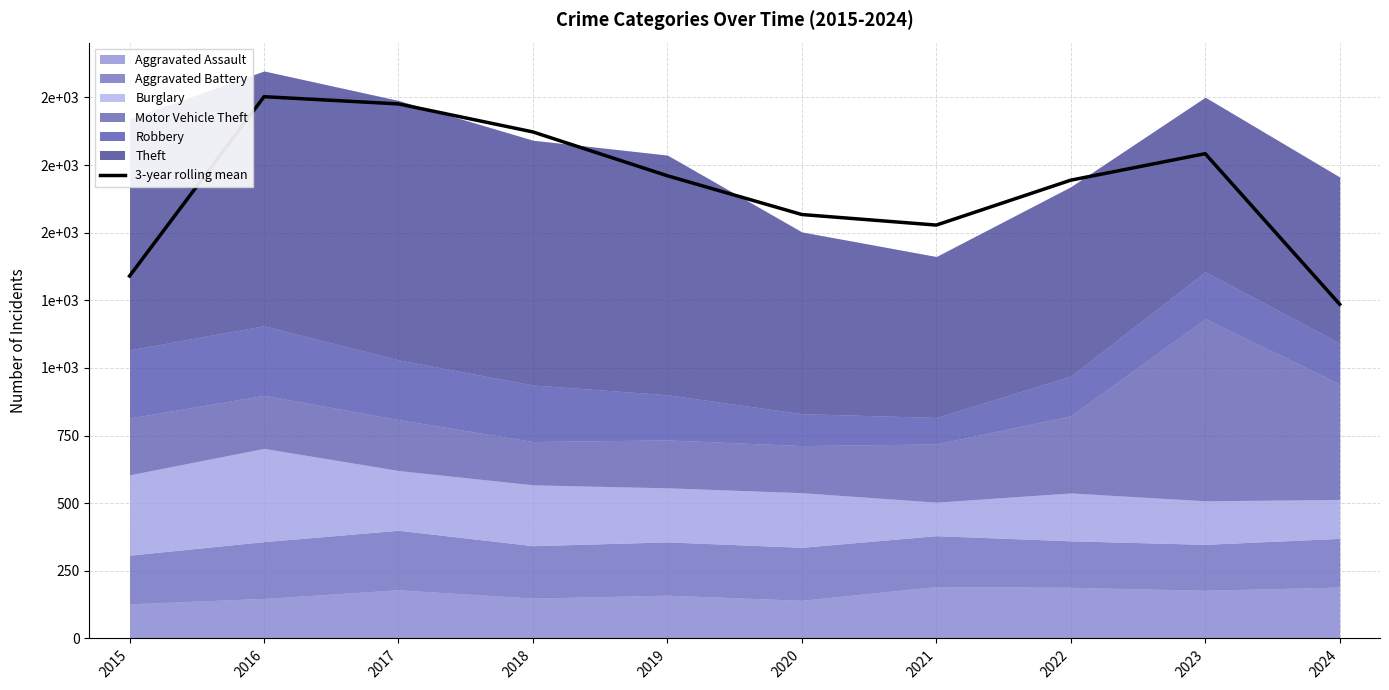

What is the change in value from 2021 to 2024?

-292.7